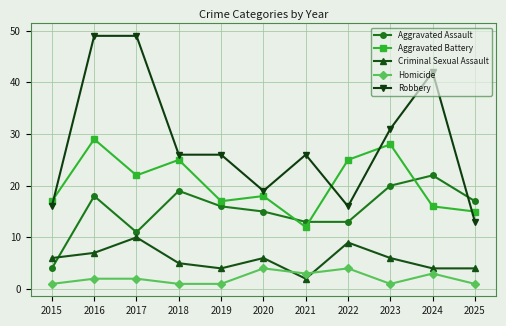

How many lines are shown in the chart?

5